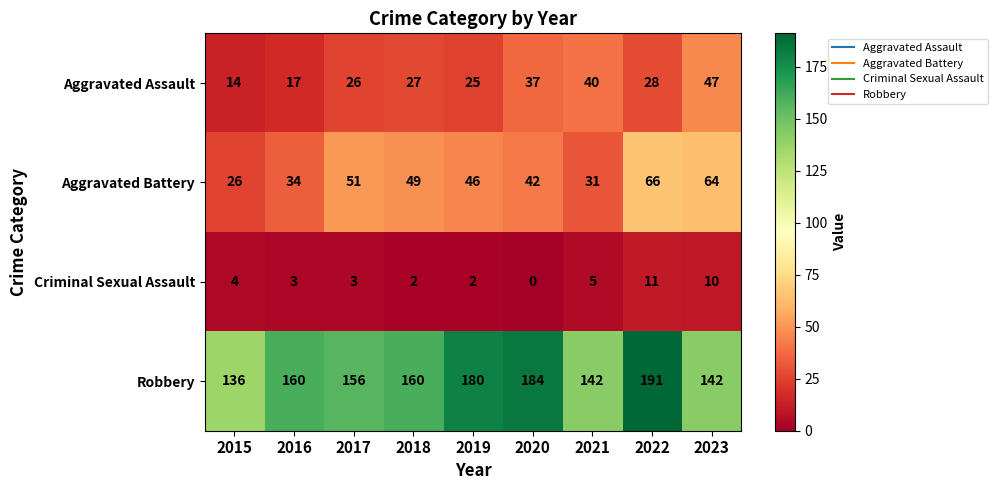

The value of Robbery at 2023 is 62. True or false?

False